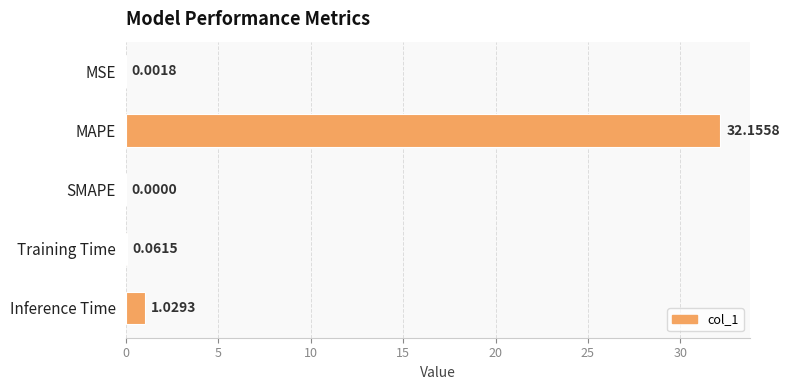

What is the sum of all values?

33.2